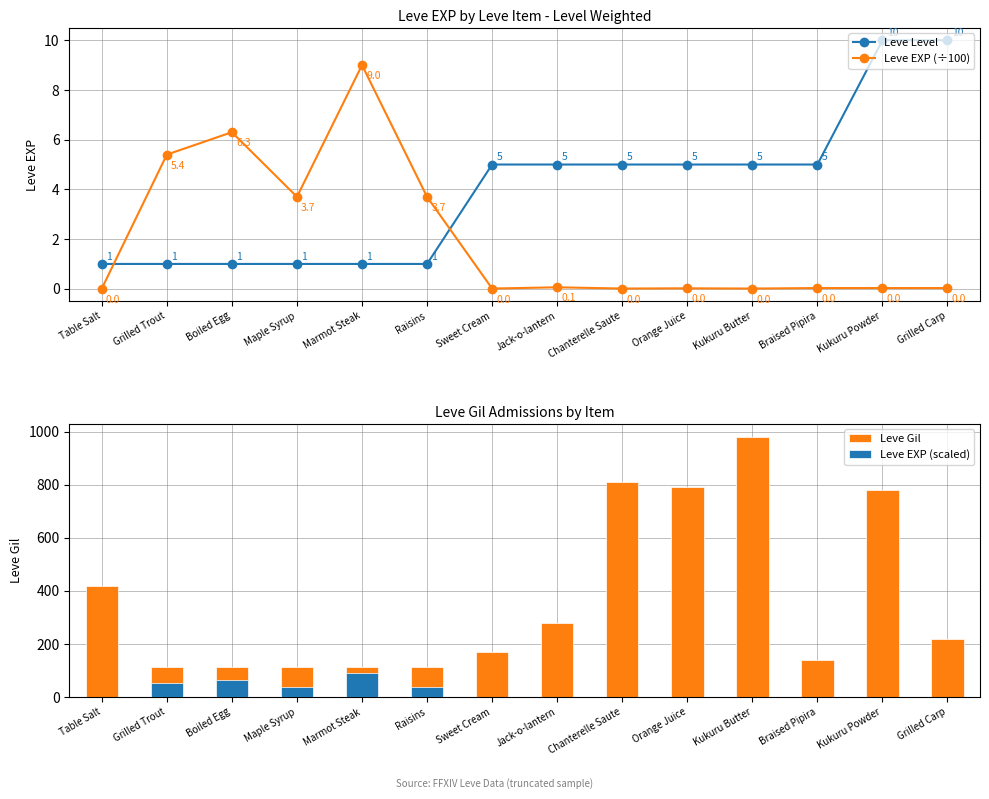

The Leve EXP (scaled) series shows 0.6 at Jack-o-lantern. True or false?

True